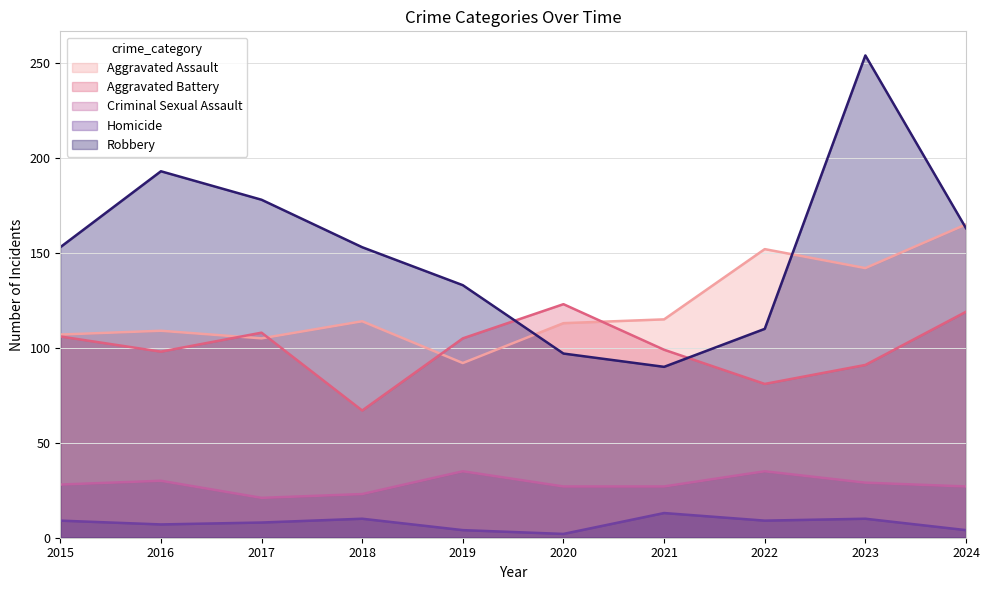

Between 2015 and 2016, which is larger?

2016